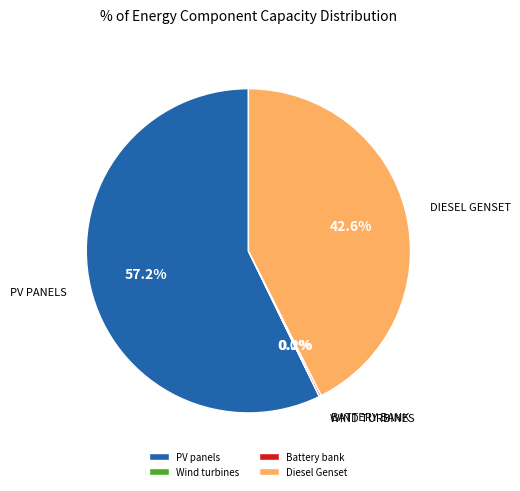

Between Diesel Genset and PV panels, which is larger?

PV panels